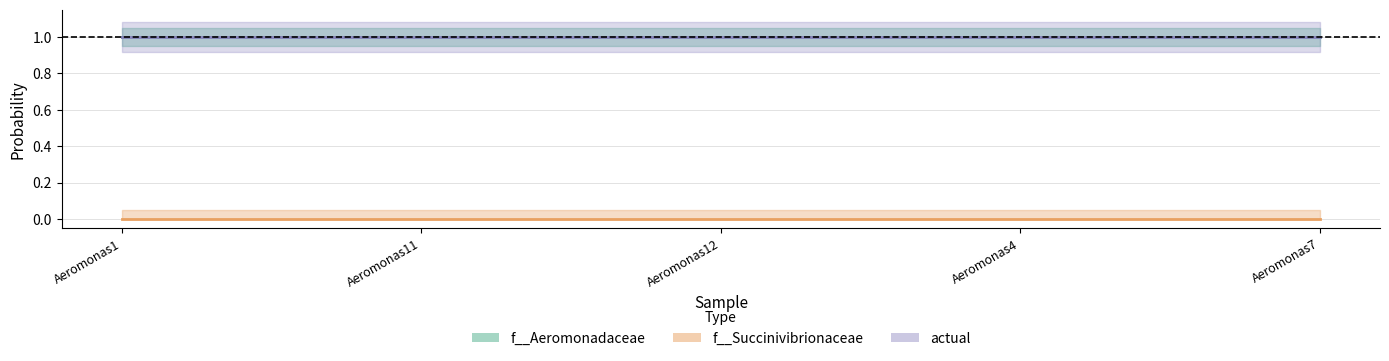

True or false: actual has more than 0 interior local peaks.

False